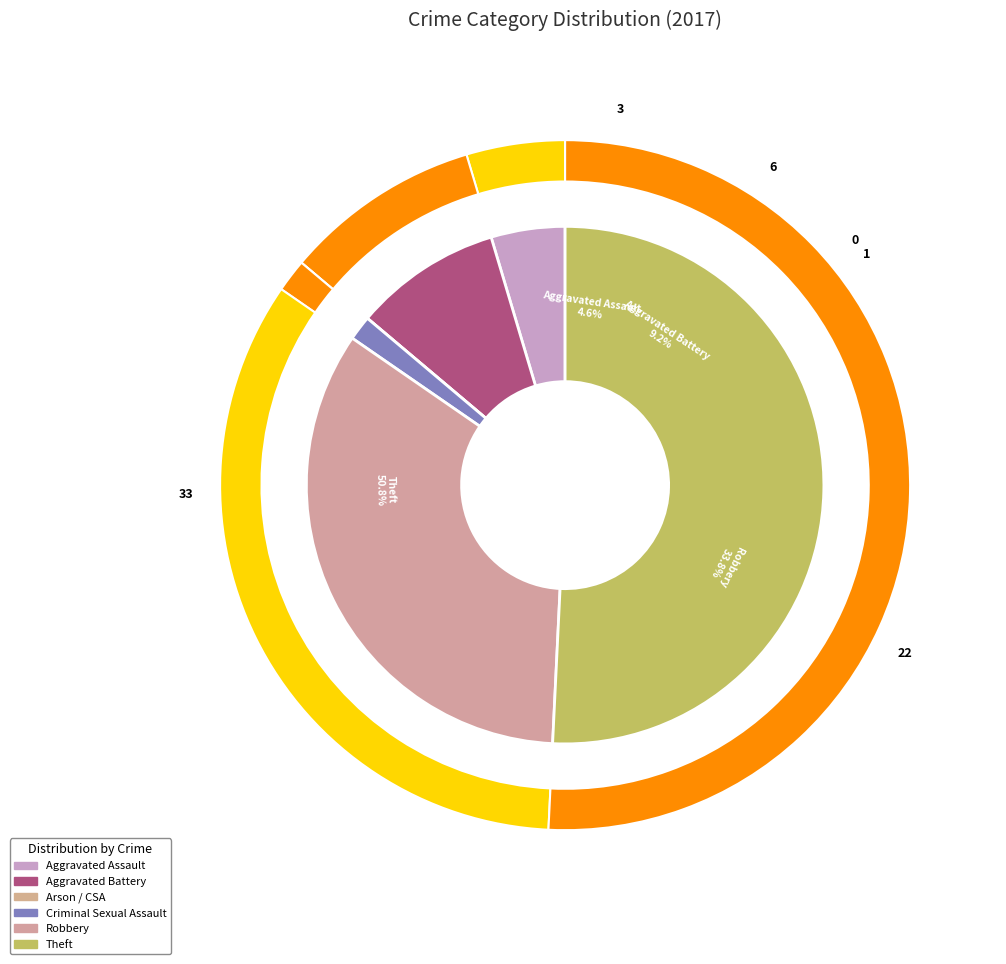

What is the smallest slice in the pie chart?

Arson